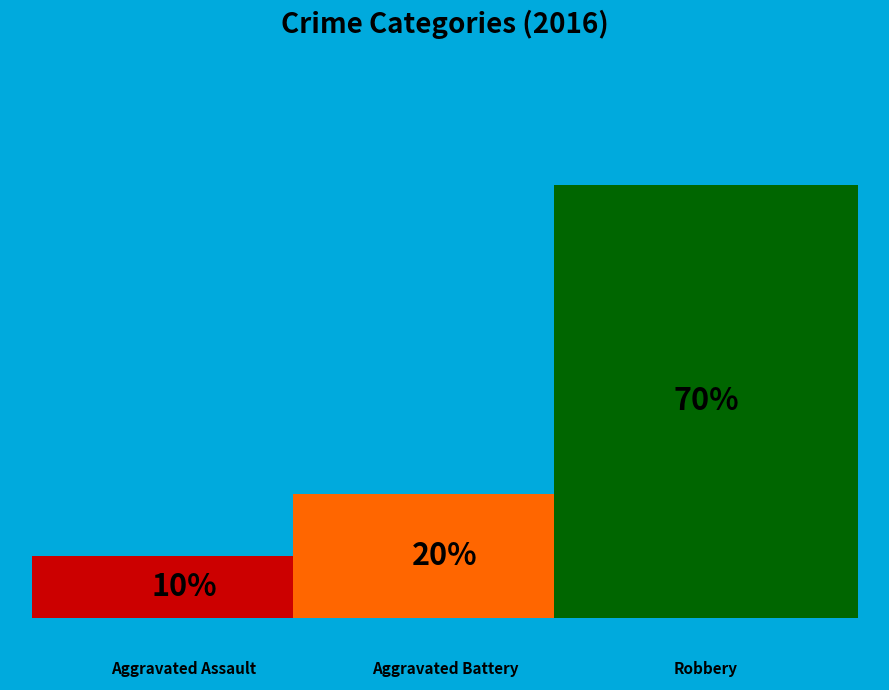

True or false: Aggravated Assault accounts for 10% of the total.

True